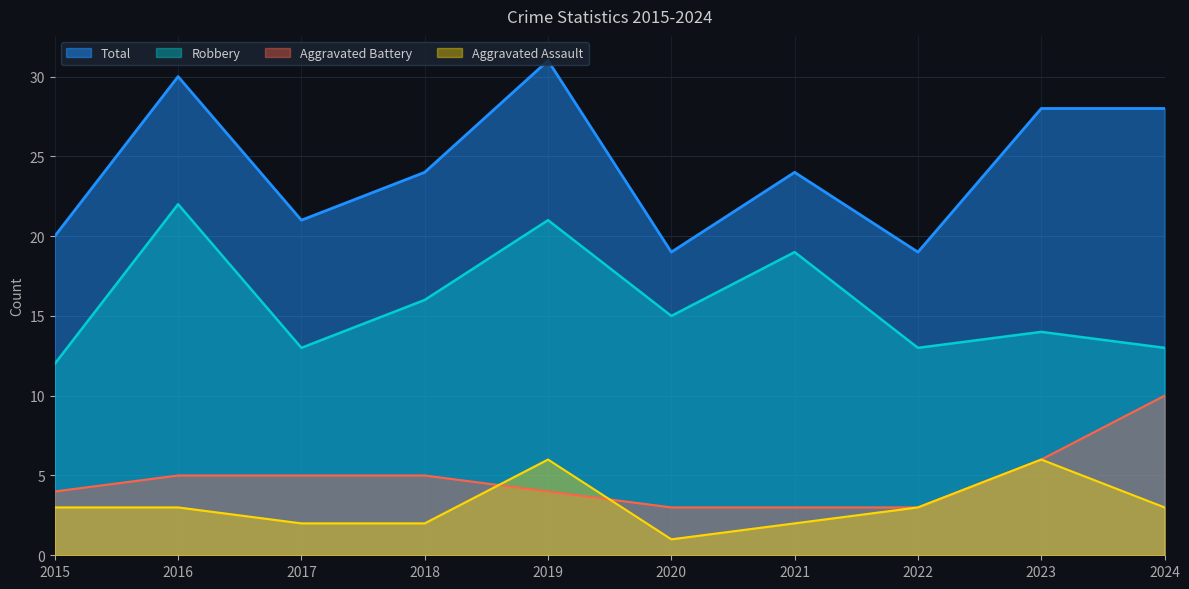

What is the difference between the Aggravated Assault values at 2015 and 2019?

3